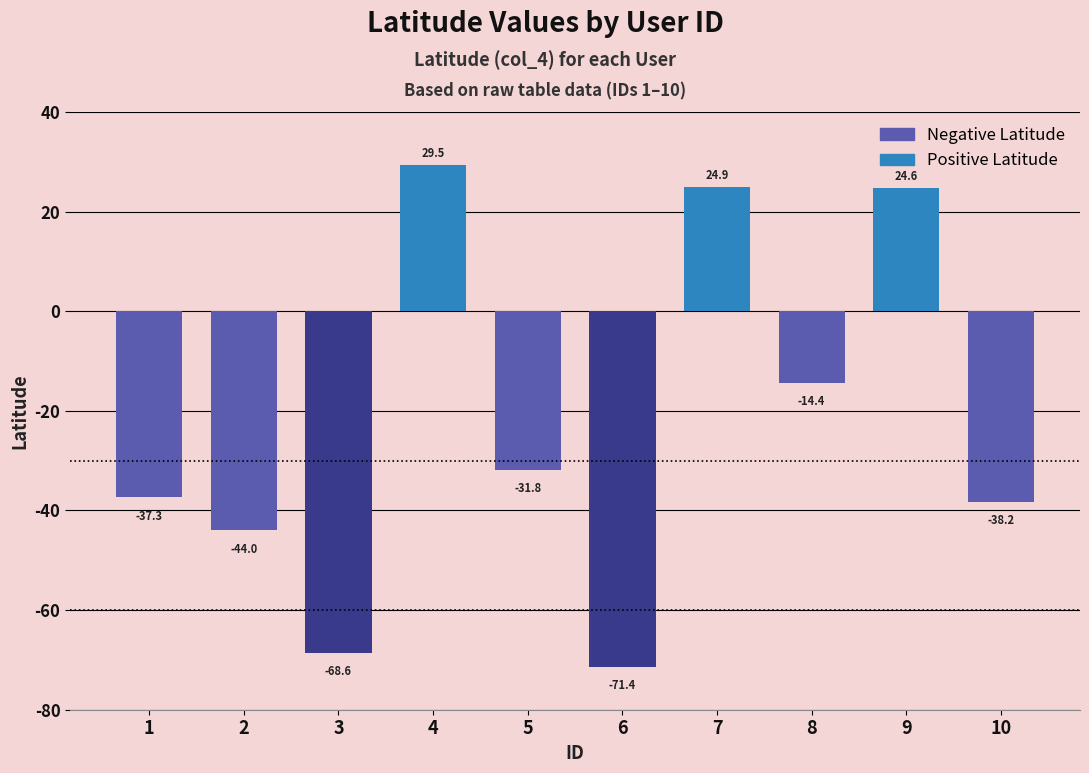

Is it true that the value at 9 is 35.7?

False